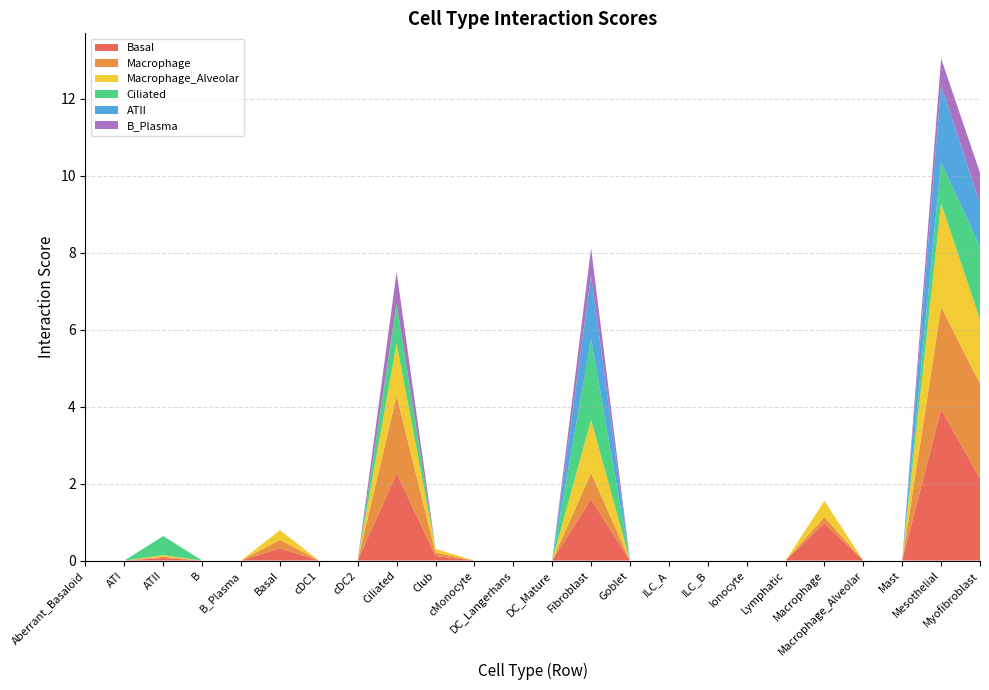

Reading left to right, transcribe all the data shown in this chart.

Basal: 0.0	0.0	0.1	0.0	0.0	0.3	0.0	0.0	2.3	0.1	0.0	0.0	0.0	1.6	0.0	0.0	0.0	0.0	0.0	1.0	0.0	0.0	3.9	2.1
Macrophage: 0.0	0.0	0.0	0.0	0.0	0.2	0.0	0.0	2.0	0.1	0.0	0.0	0.0	0.7	0.0	0.0	0.0	0.0	0.0	0.2	0.0	0.0	2.7	2.5
Macrophage_Alveolar: 0.0	0.0	0.0	0.0	0.0	0.3	0.0	0.0	1.4	0.1	0.0	0.0	0.0	1.4	0.0	0.0	0.0	0.0	0.0	0.4	0.0	0.0	2.7	1.7
Ciliated: 0.0	0.0	0.5	0.0	0.0	0.0	0.0	0.0	1.0	0.0	0.0	0.0	0.0	2.1	0.0	0.0	0.0	0.0	0.0	0.0	0.0	0.0	1.1	1.9
ATII: 0.0	0.0	0.0	0.0	0.0	0.0	0.0	0.0	0.0	0.0	0.0	0.0	0.0	1.7	0.0	0.0	0.0	0.0	0.0	0.0	0.0	0.0	2.0	1.1
B_Plasma: 0.0	0.0	0.0	0.0	0.0	0.0	0.0	0.0	0.8	0.0	0.0	0.0	0.0	0.7	0.0	0.0	0.0	0.0	0.0	0.0	0.0	0.0	0.7	0.8